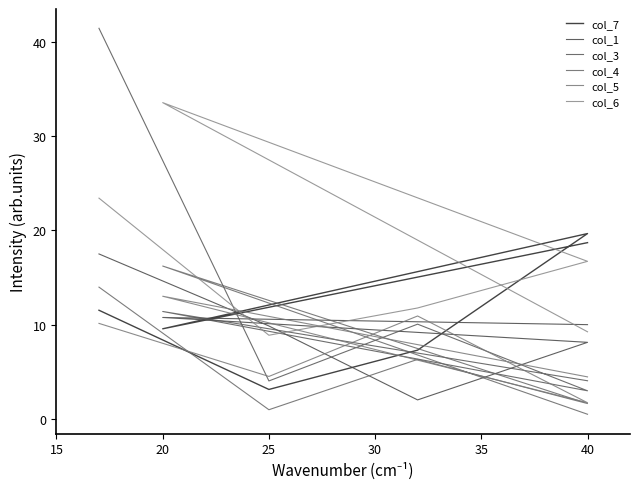

At which category does col_6 reach its first local valley?

20